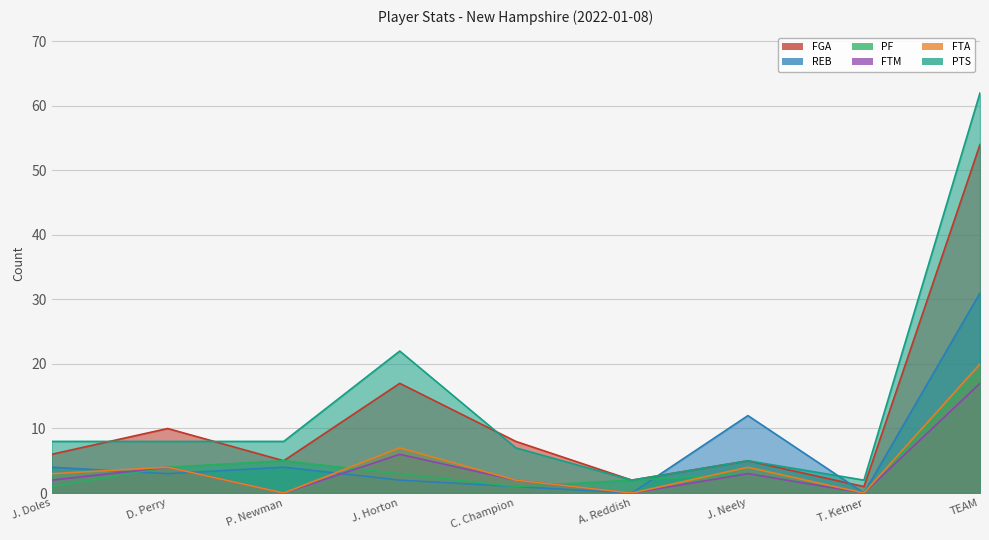

What is the difference between the PF values at J. Doles and A. Reddish?

1